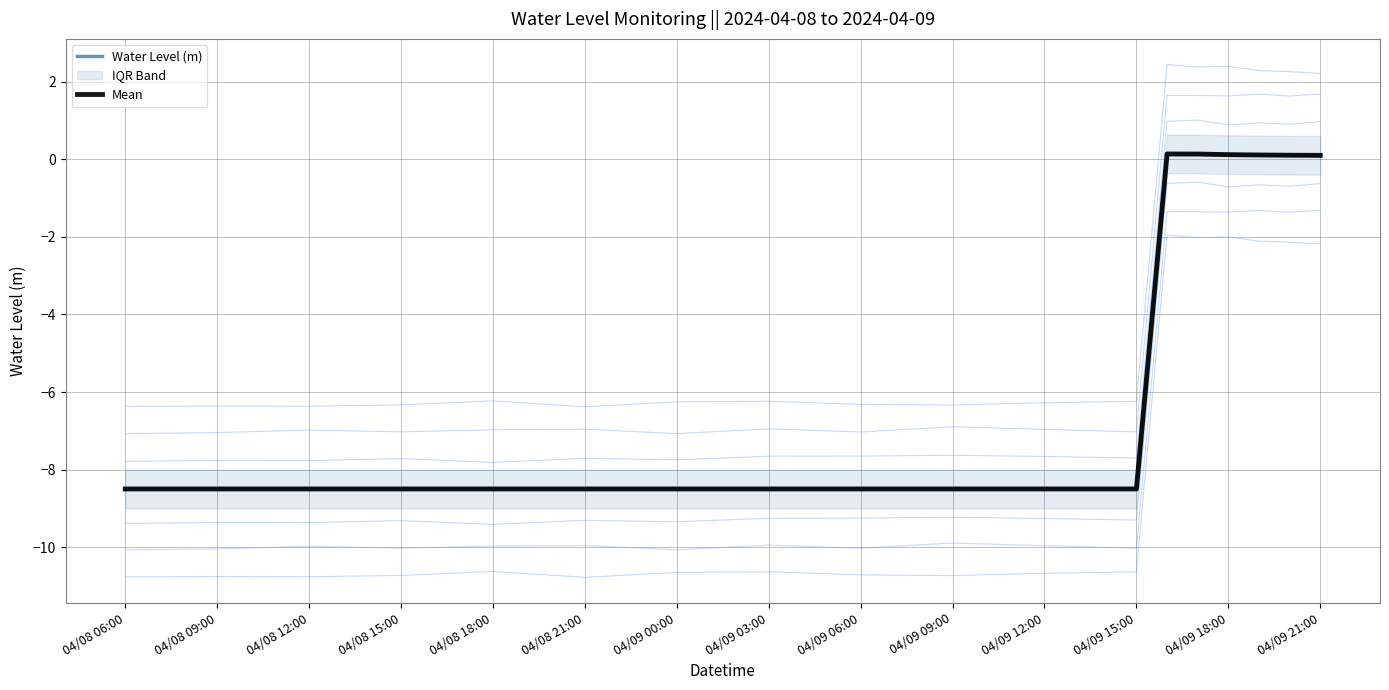

Reading left to right, what are all the values shown in this chart?

Water Level (m): -8.5	-8.5	-8.5	-8.5	-8.5	-8.5	-8.5	-8.5	-8.5	-8.5	-8.5	-8.5	0.1	0.1	0.1	0.1	0.1	0.1
Mean: -8.5	-8.5	-8.5	-8.5	-8.5	-8.5	-8.5	-8.5	-8.5	-8.5	-8.5	-8.5	0.1	0.1	0.1	0.1	0.1	0.1